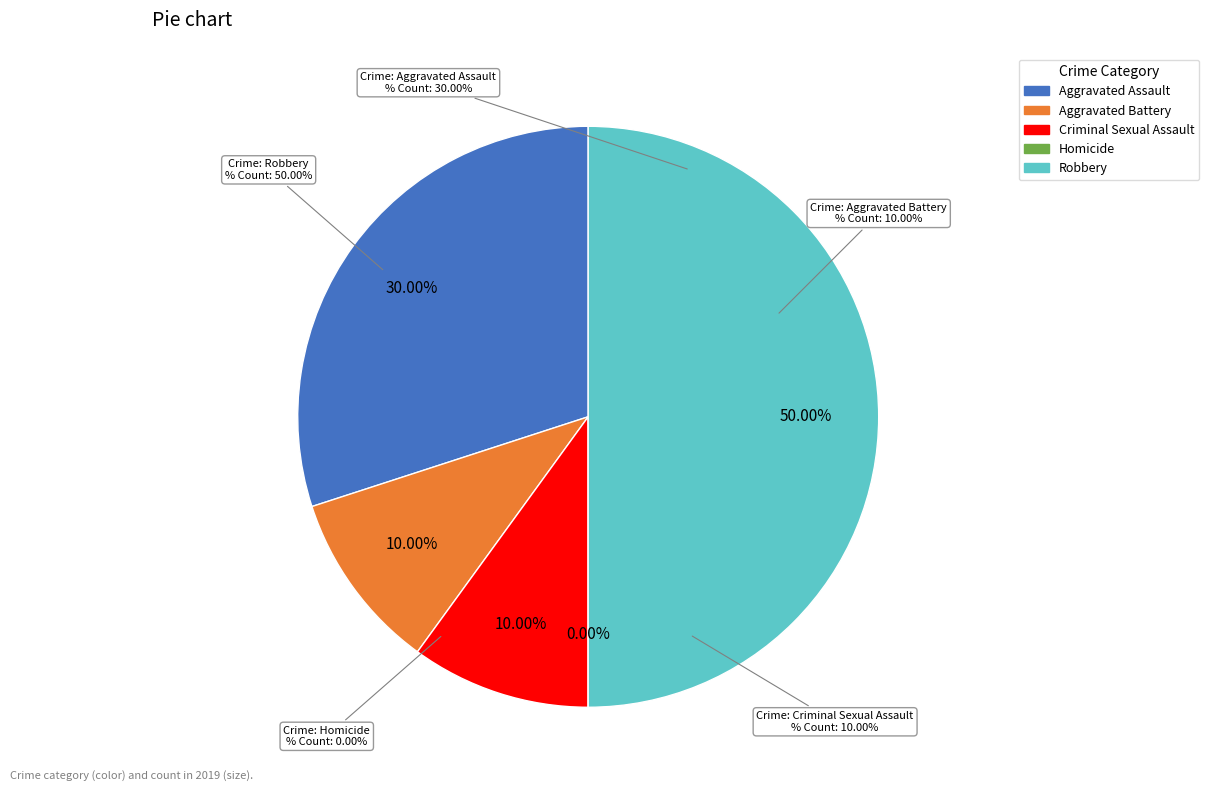

How many slices are in this pie chart?

5